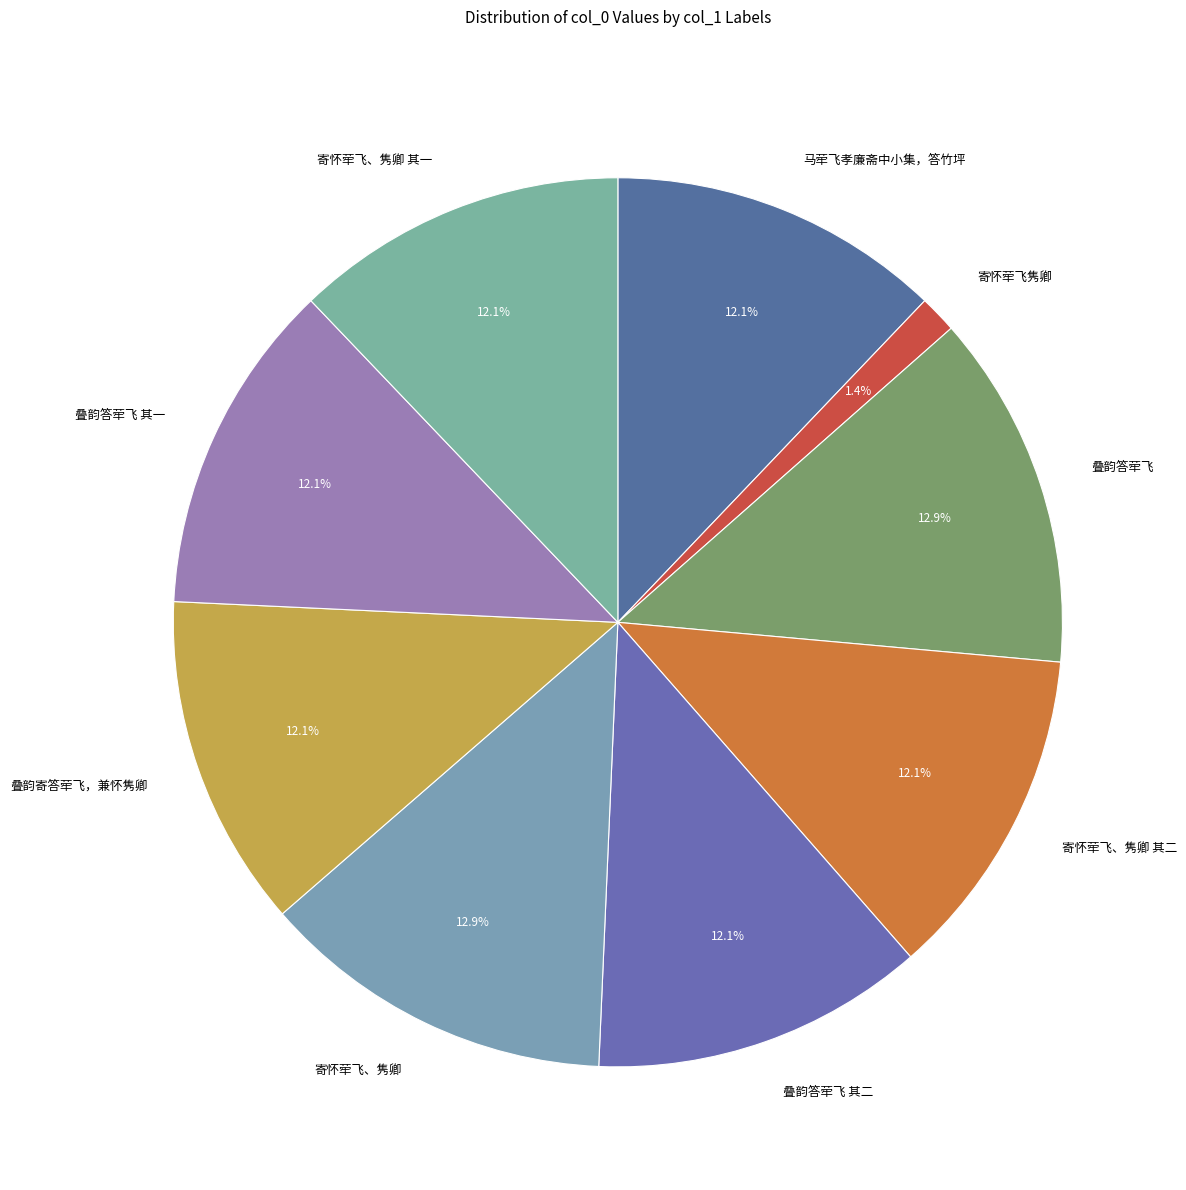

To the nearest percent, what portion does 叠韵寄答荦飞，兼怀隽卿 represent?

12%